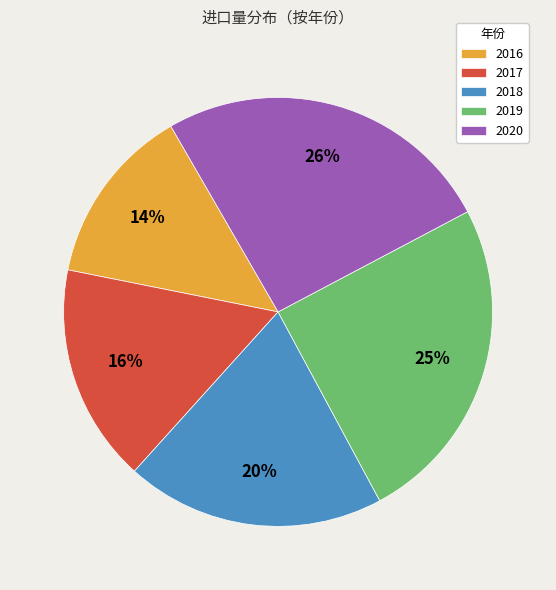

Do 2019 and 2018 together represent more than half of the pie?

No